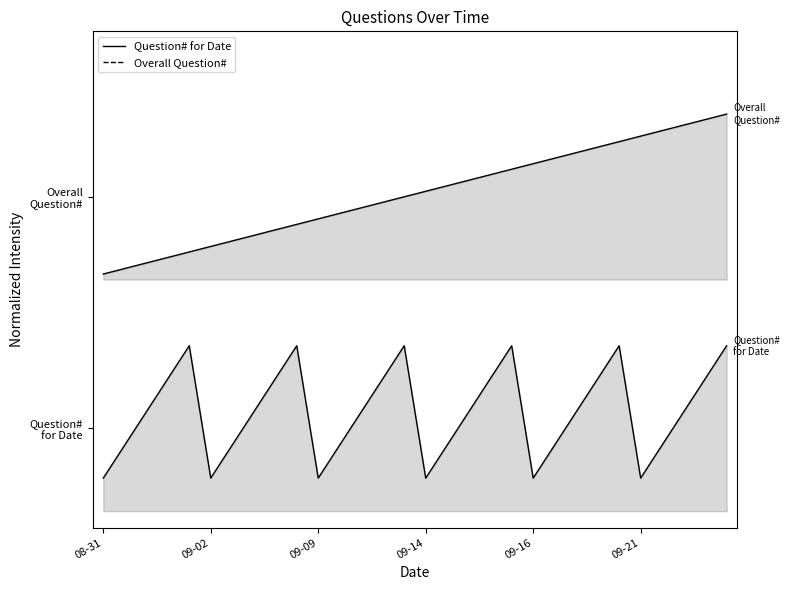

Does the chart have visible grid lines?

No